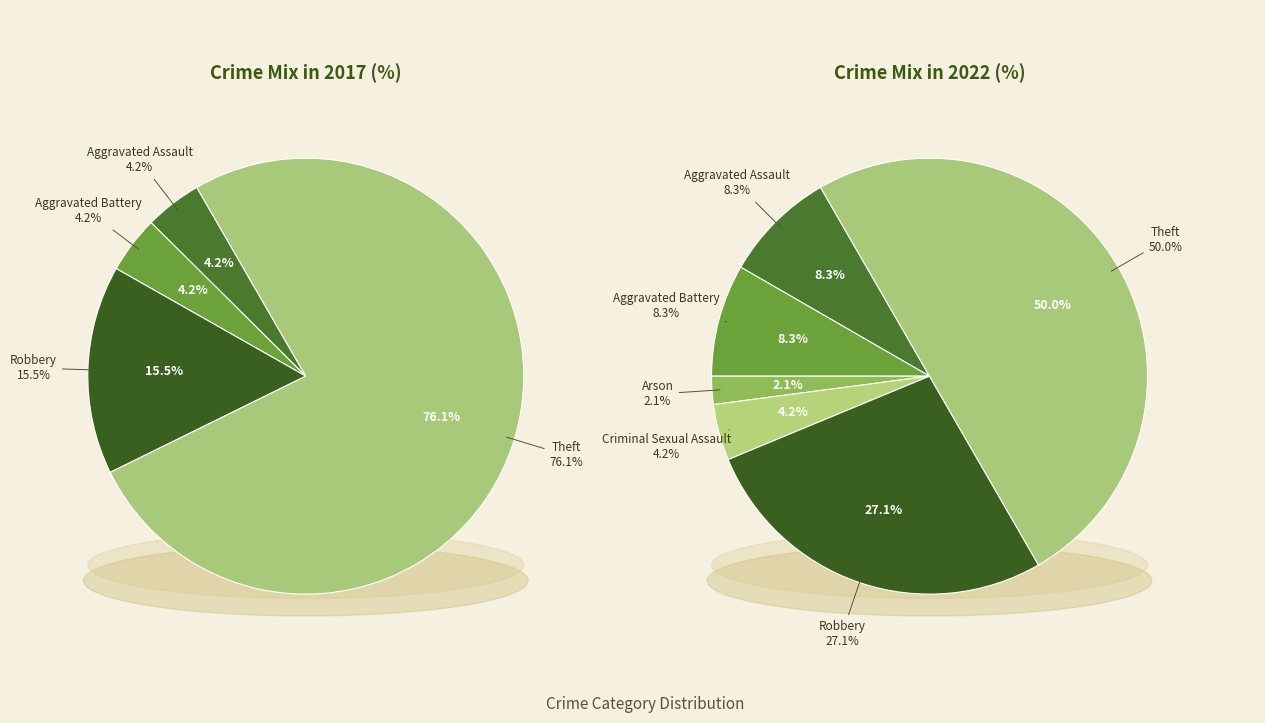

Count the number of slices in the pie.

6